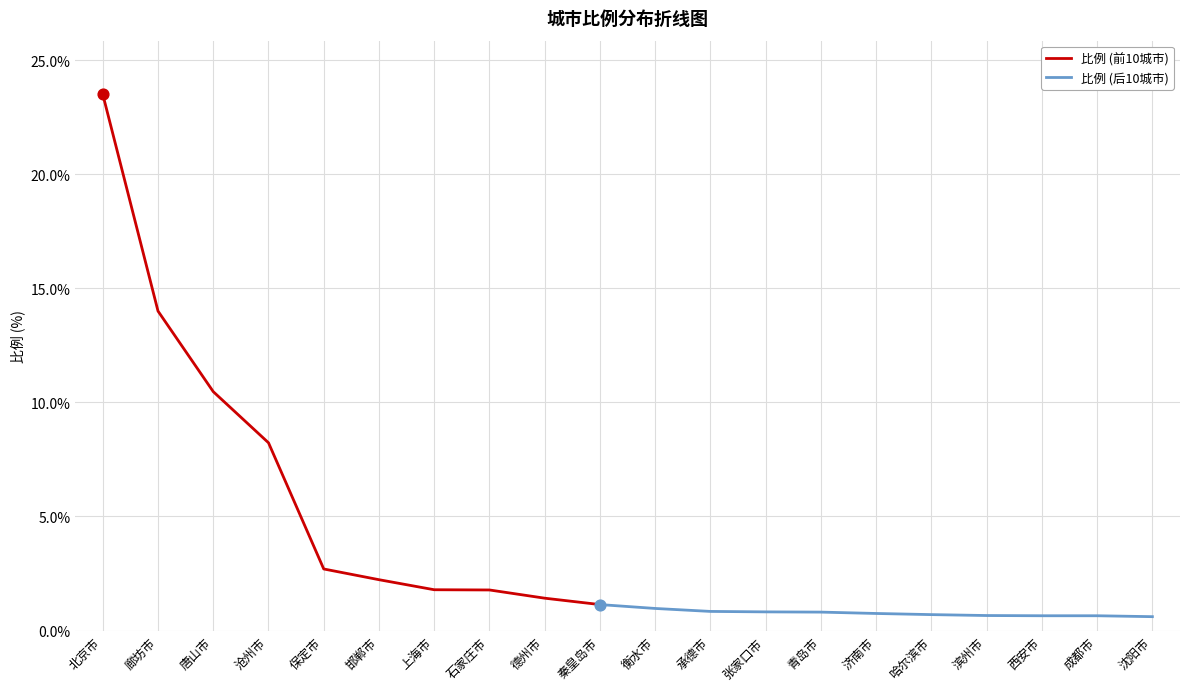

What is the change in value from 廊坊市 to 滨州市?

-13.3